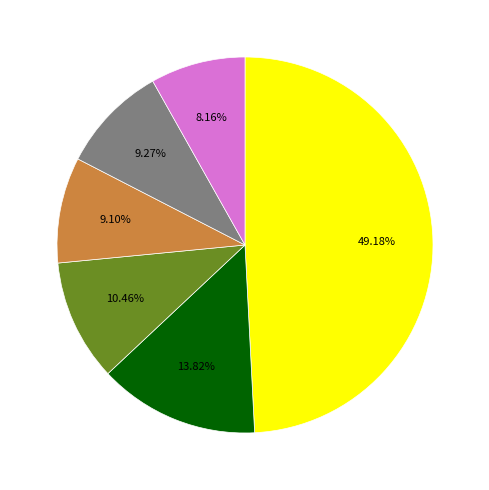

How many slices are in this pie chart?

6